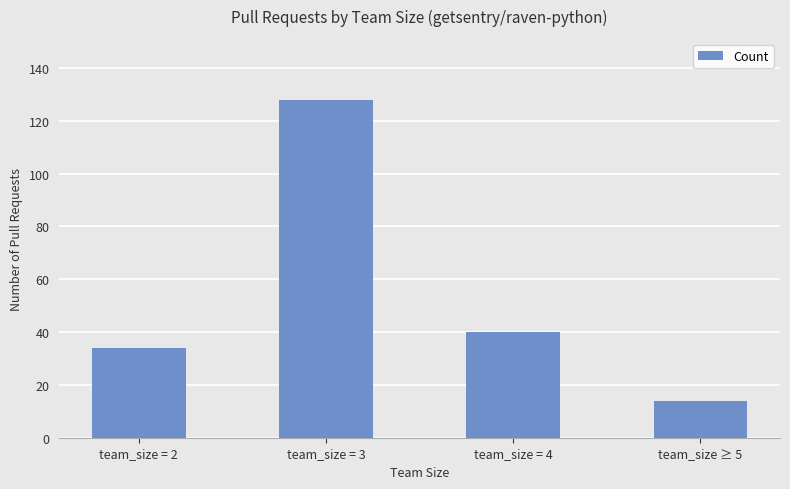

What is the label of the 2nd bar from the right?

team_size = 4